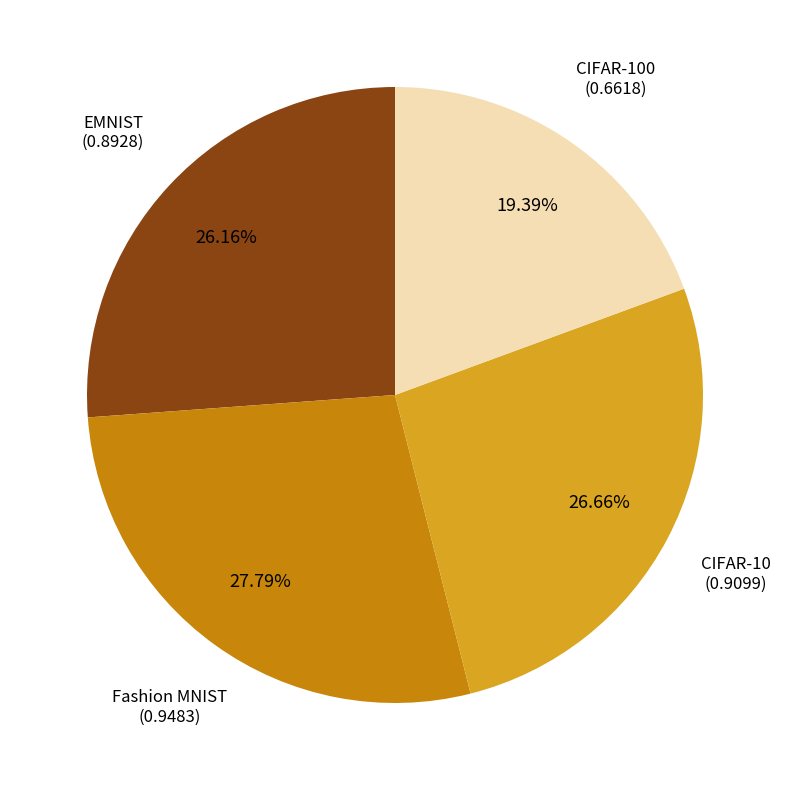

Is there a majority slice in this chart?

No